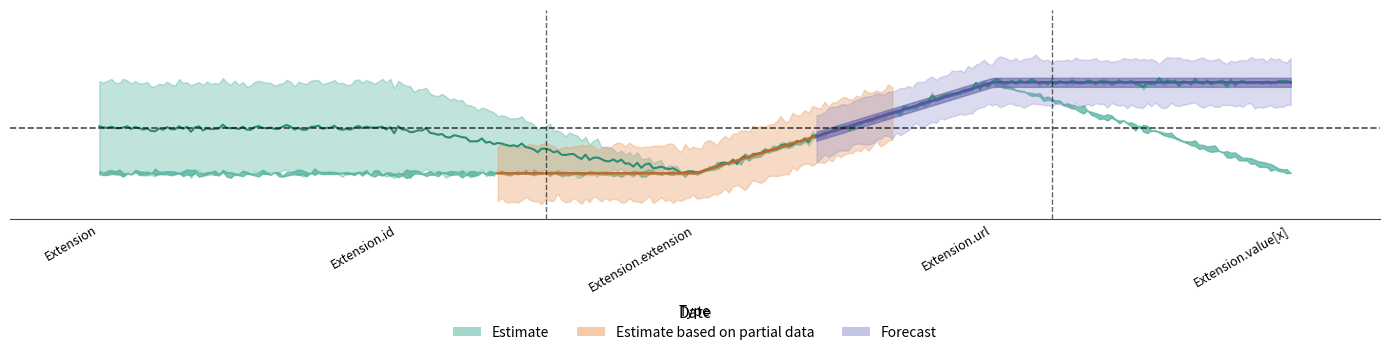

Does the chart have visible grid lines?

No